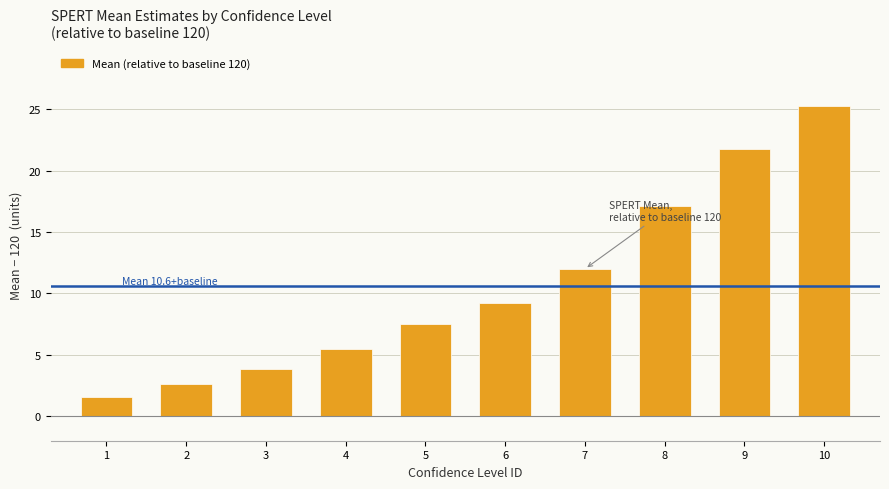

Reading left to right, what are all the values shown in this chart?

1.6	2.6	3.9	5.4	7.5	9.2	12.0	17.1	21.8	25.2